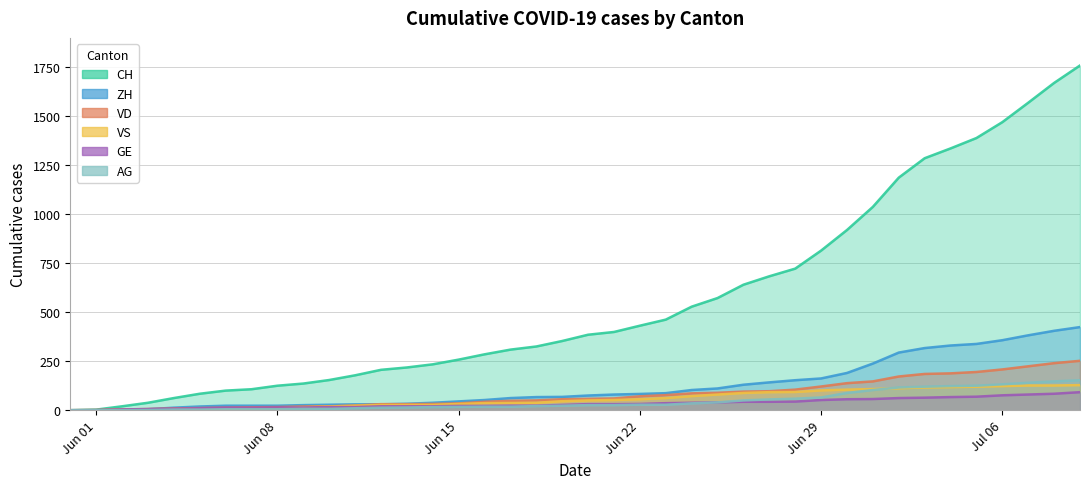

At how many categories does at least one series exceed 669?

13